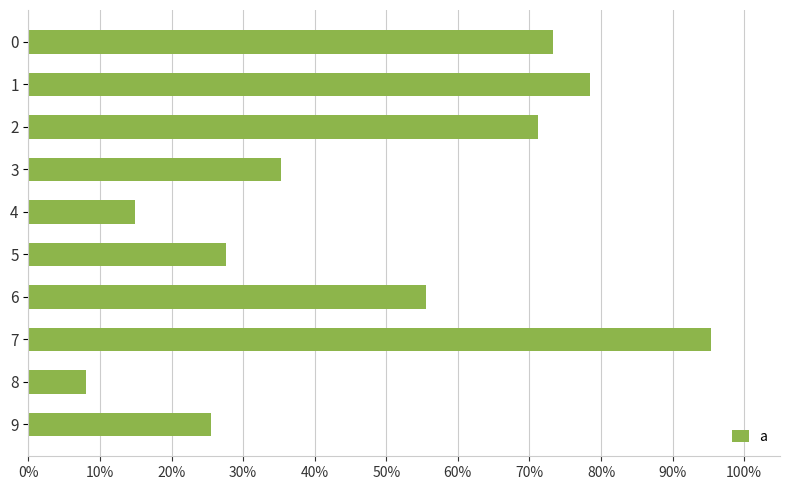

What is the minimum value shown in the chart?

0.1